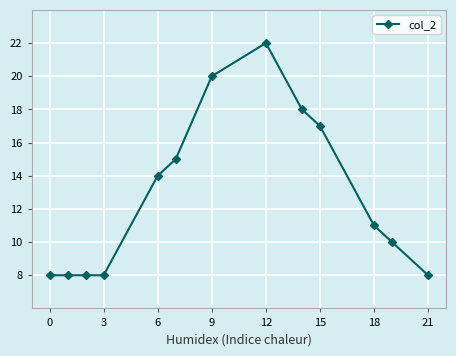

What is the smallest value displayed?

8